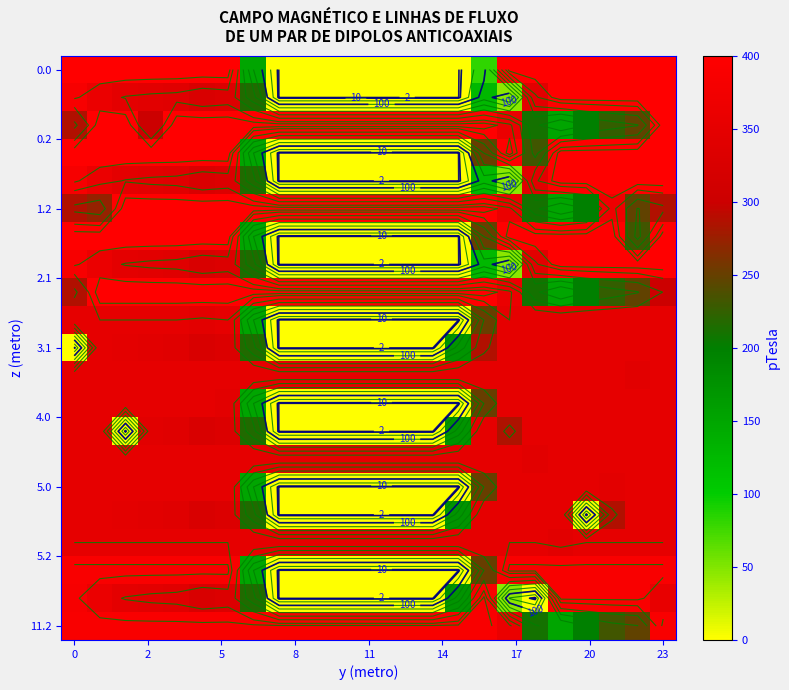

How many distinct data groups are displayed?

21